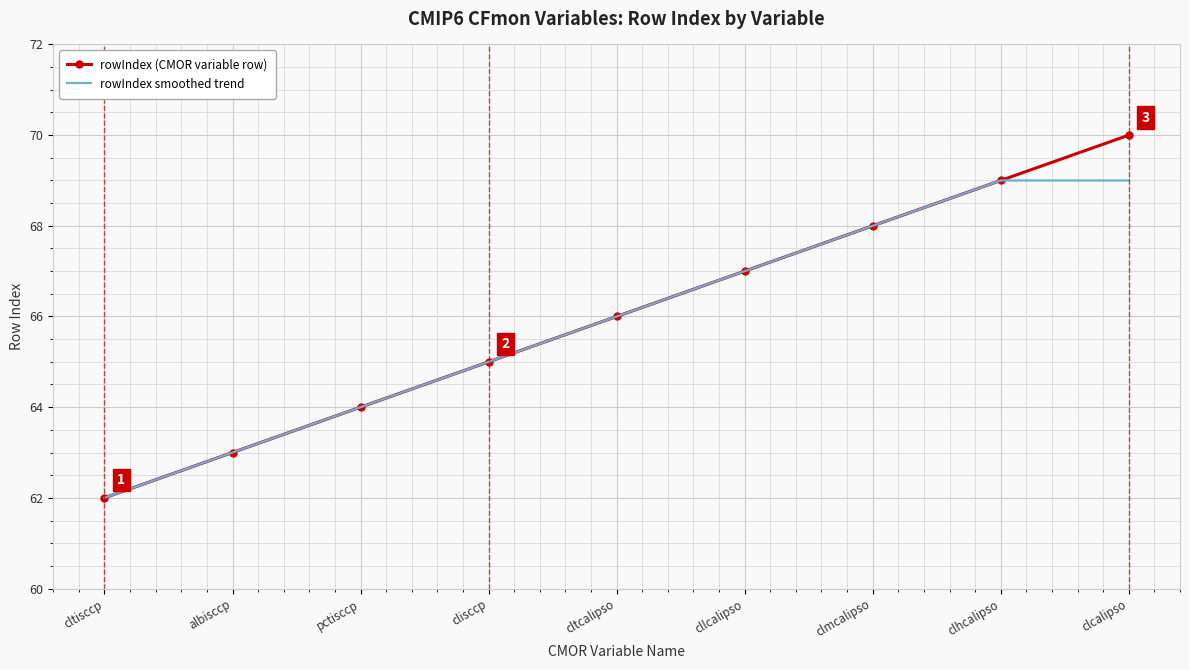

At which category is the sum across all series the highest?

clcalipso